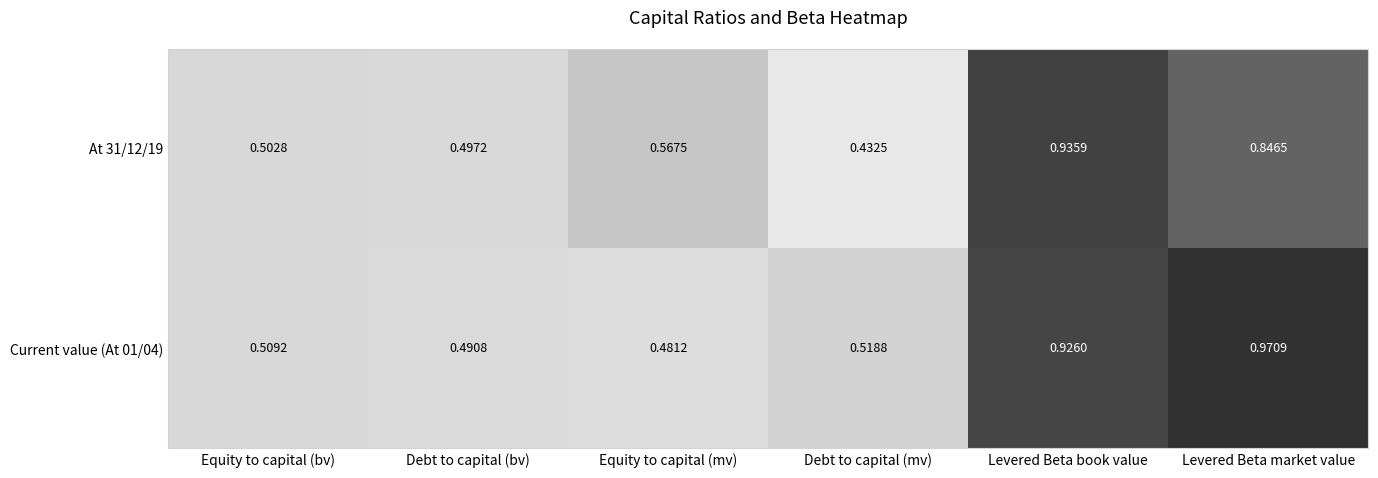

Which category has the lowest value in the Current value (At 01/04) series?

Equity to capital (mv)